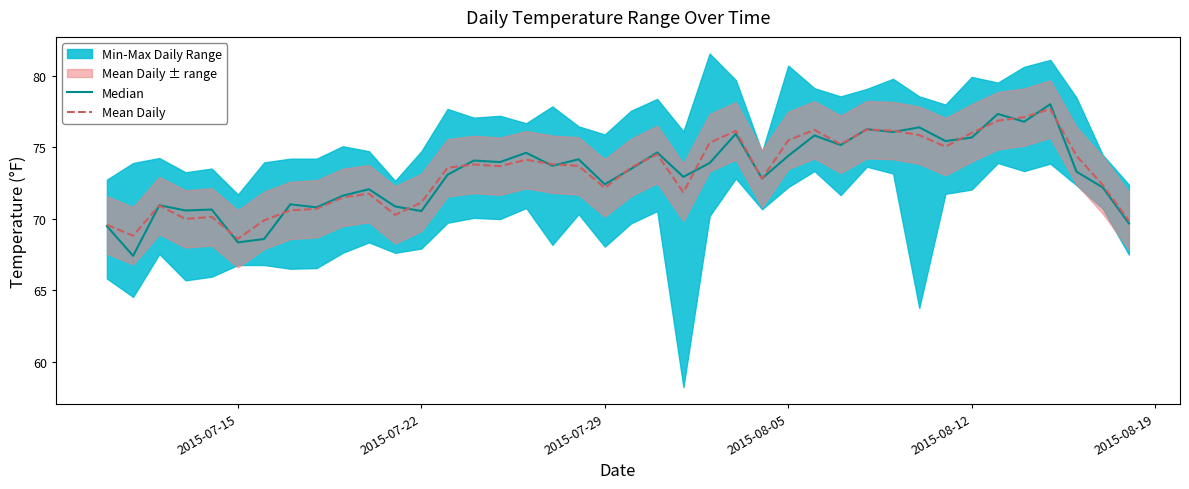

Reading right to left, extract all data points from this chart.

Median: 69.7	72.2	73.3	78.0	76.8	77.3	75.7	75.4	76.4	76.1	76.3	75.2	75.8	74.4	72.8	75.9	73.9	72.9	74.6	73.5	72.4	74.2	73.7	74.6	74.0	74.1	73.1	70.5	70.9	72.1	71.6	70.8	71.0	68.6	68.4	70.7	70.6	71.0	67.4	69.5
Mean Daily: 69.9	72.4	74.4	77.7	77.1	76.9	76.0	75.0	75.9	76.2	76.2	75.2	76.2	75.5	72.8	76.1	75.3	71.9	74.5	73.6	72.2	73.7	73.8	74.1	73.7	73.8	73.6	71.1	70.3	71.8	71.5	70.7	70.6	69.9	68.6	70.1	70.0	70.9	68.8	69.6